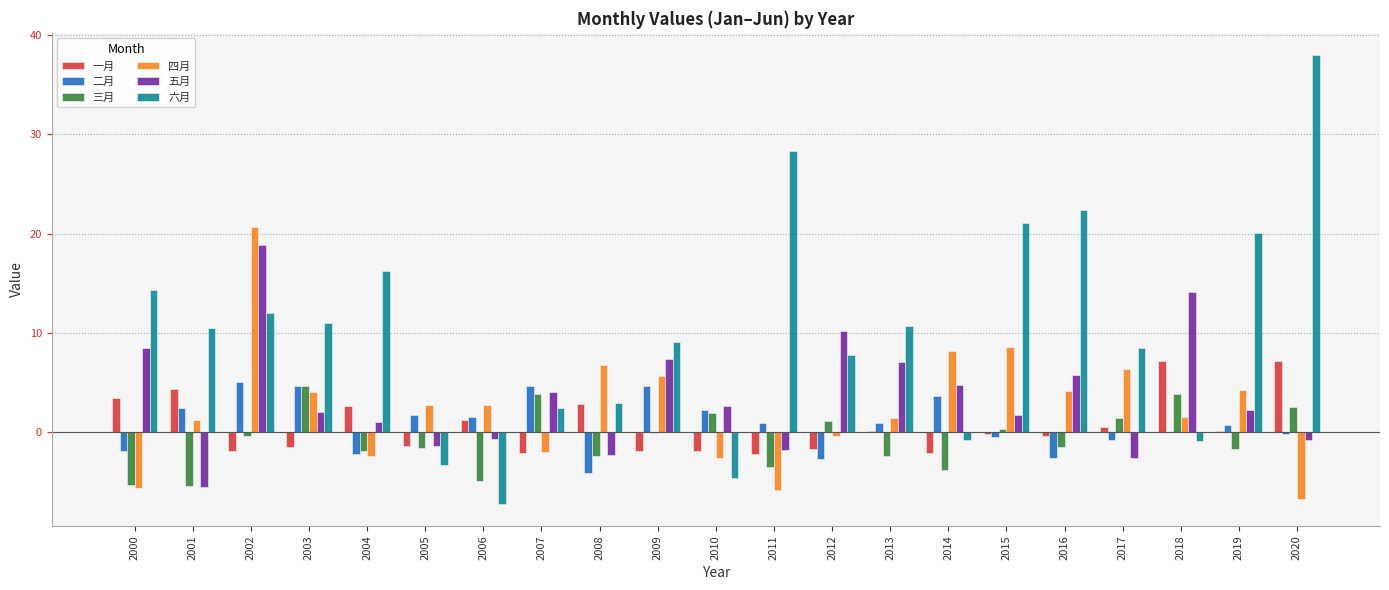

Where does the 五月 series first go above 2?

2000